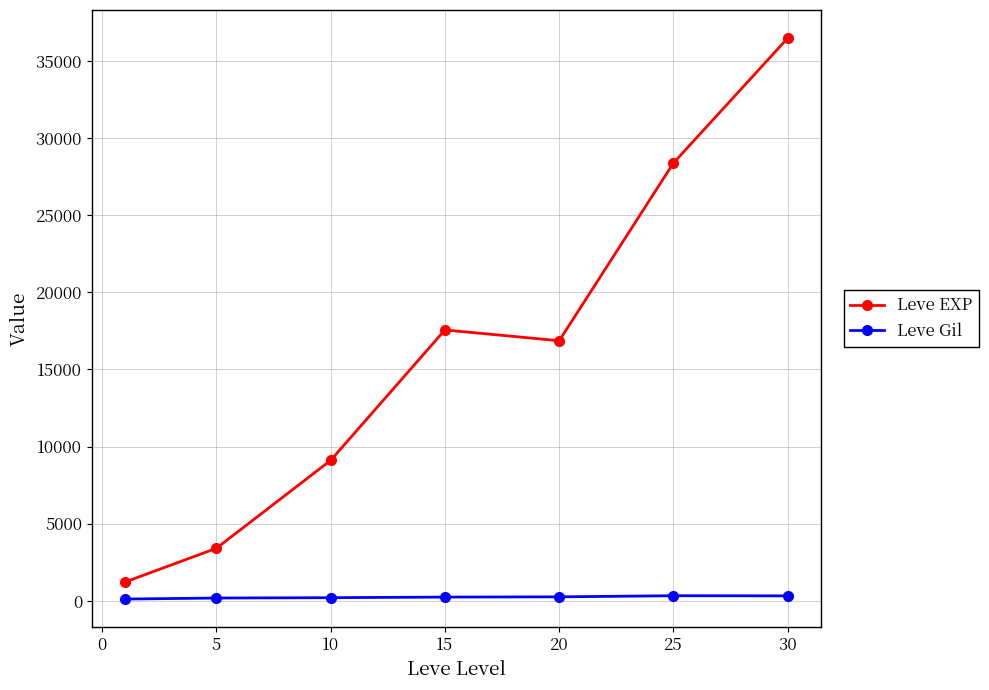

Rank the series by their maximum value, from highest to lowest.

Leve EXP, Leve Gil